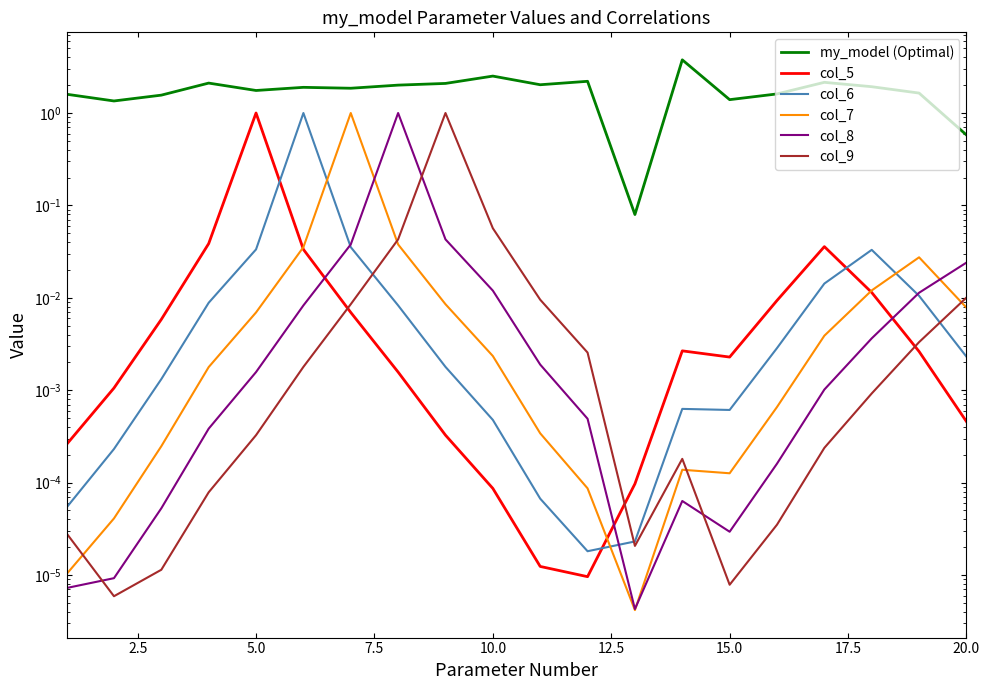

How many categories are shown in the chart?

20